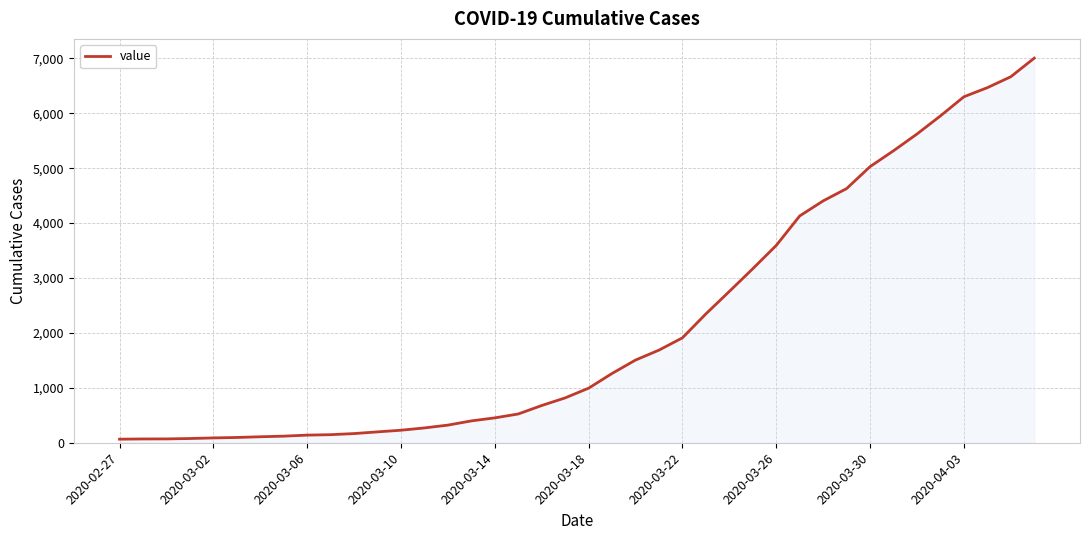

How many lines are shown in the chart?

1